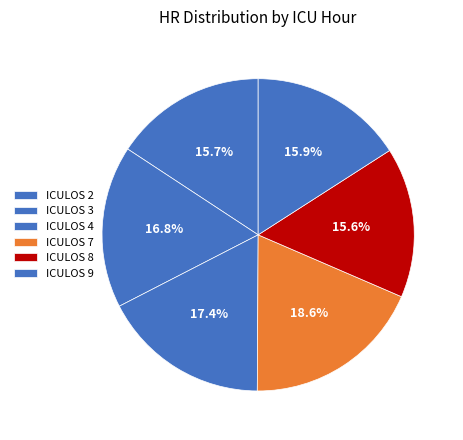

How much of the chart is everything except ICULOS 2?

84.3%